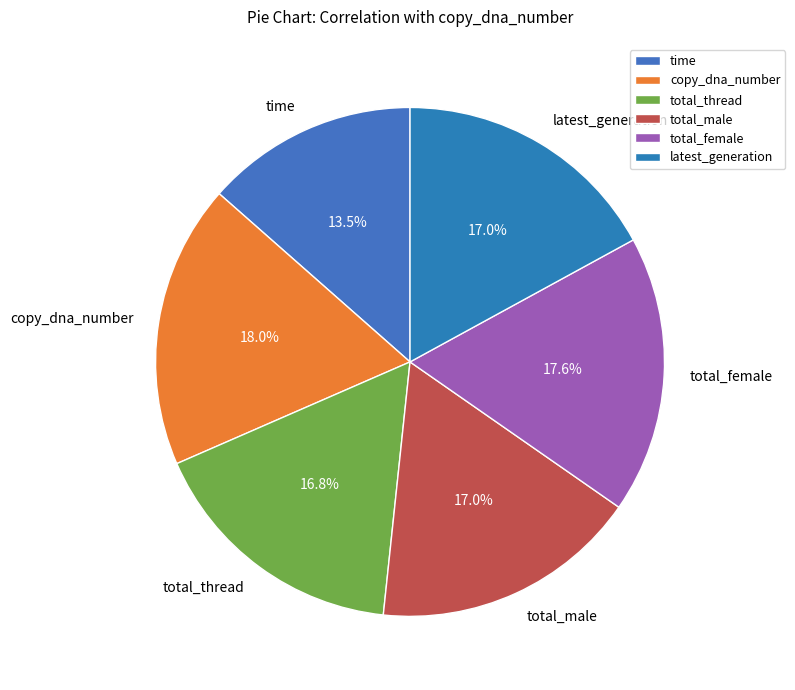

How many segments does this pie chart have?

6